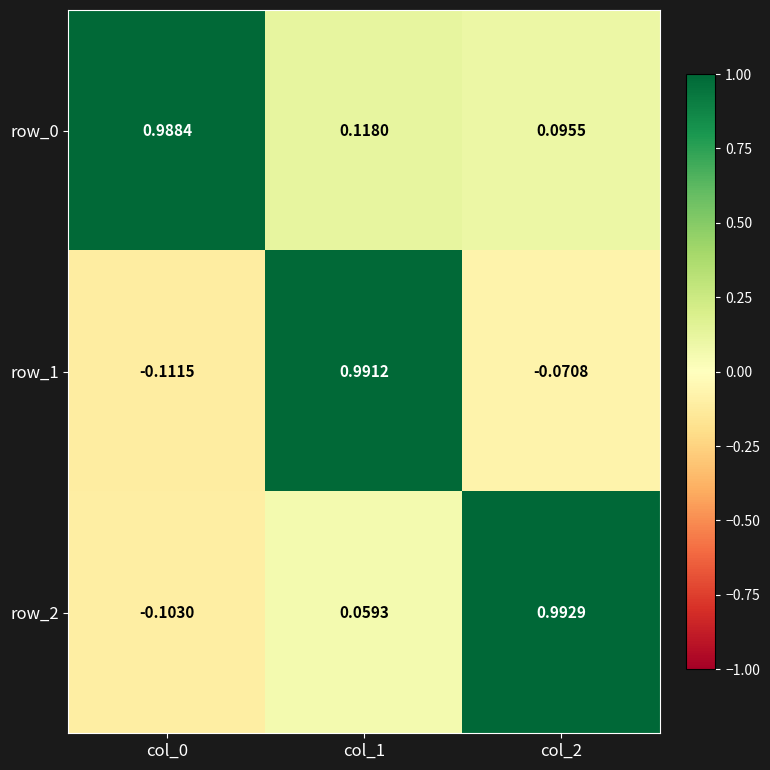

Rank the series by their average value, from highest to lowest.

row_0, row_2, row_1